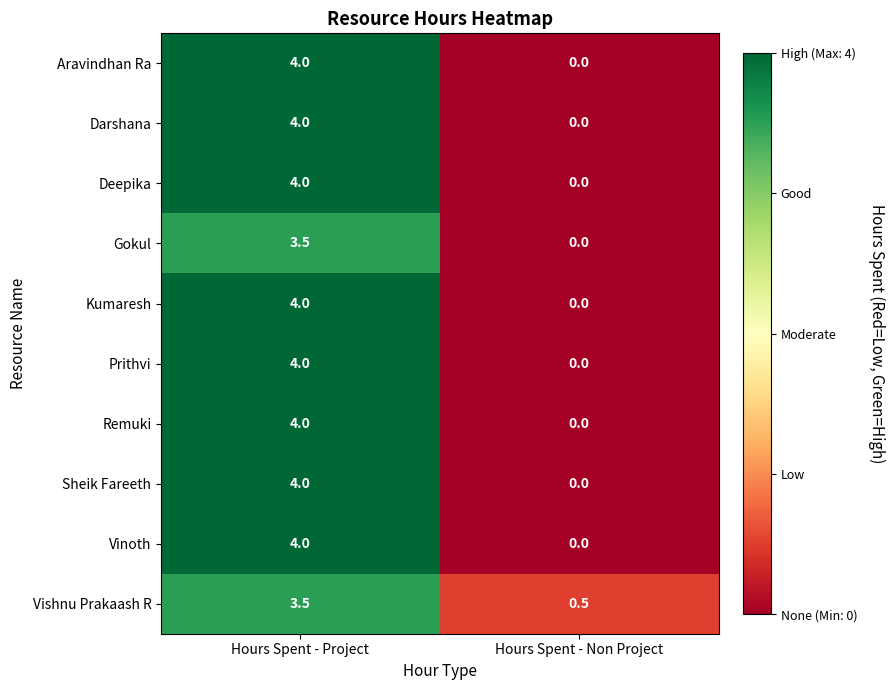

At which category is the sum across all series the highest?

Hours Spent - Project